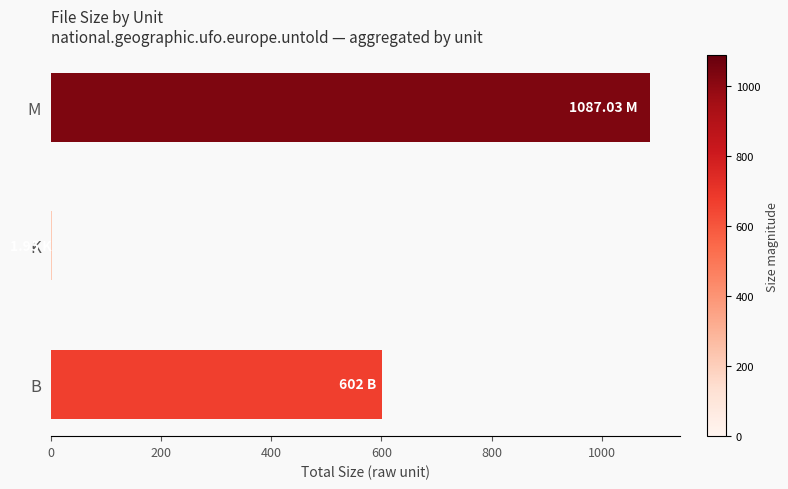

Between M and B, which is larger?

M